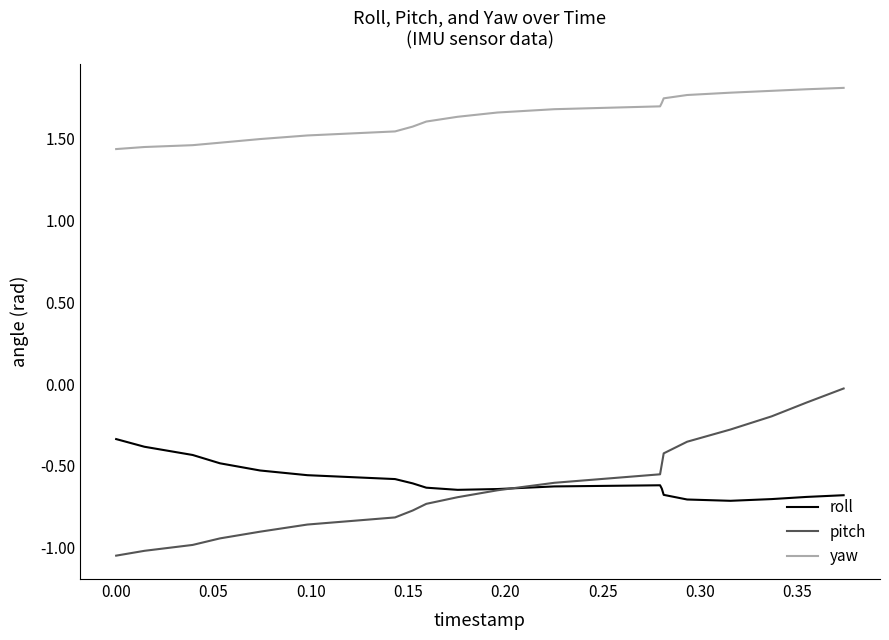

What is the difference between the maximum and minimum values in the pitch series?

1.0